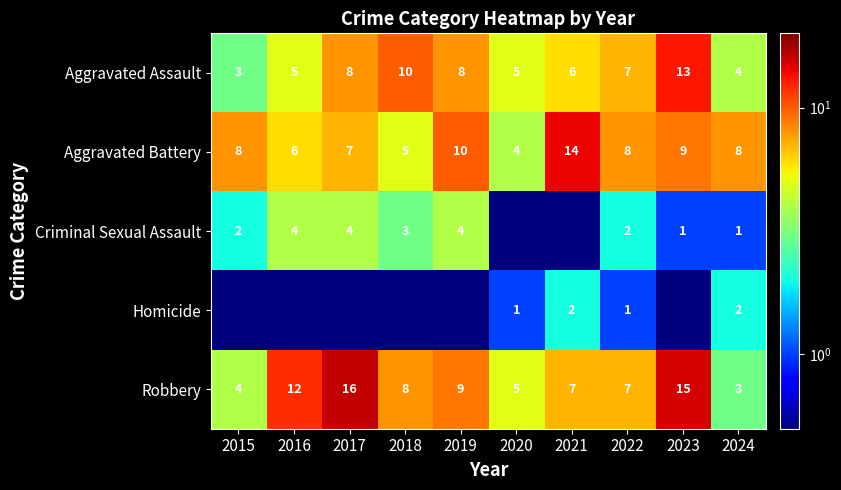

How many distinct data groups are displayed?

5